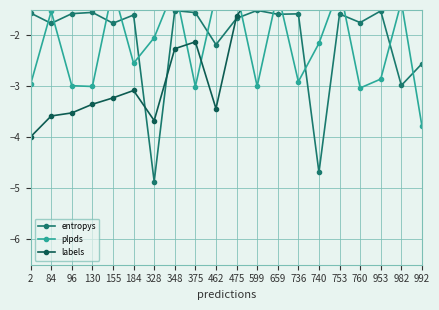

What are all the series names shown in the legend?

entropys, plpds, labels